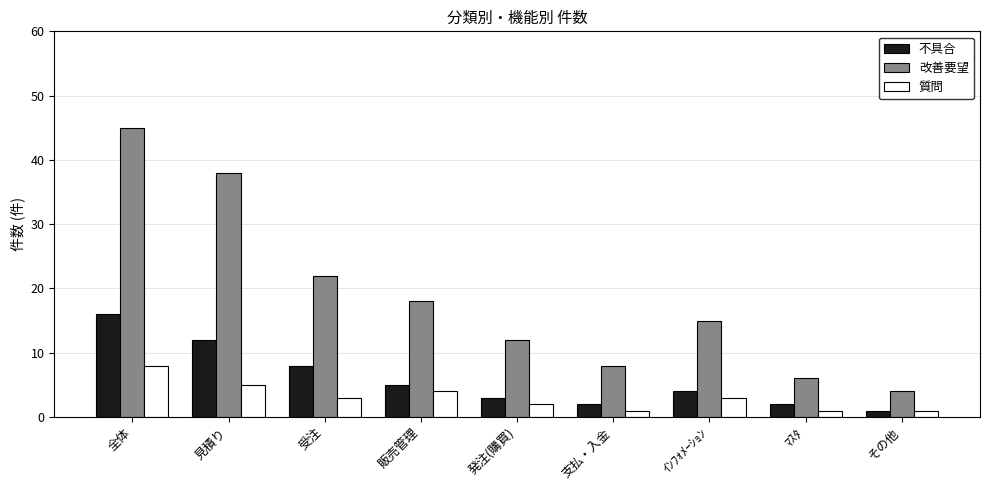

What is the difference between the maximum and minimum values in the 不具合 series?

15